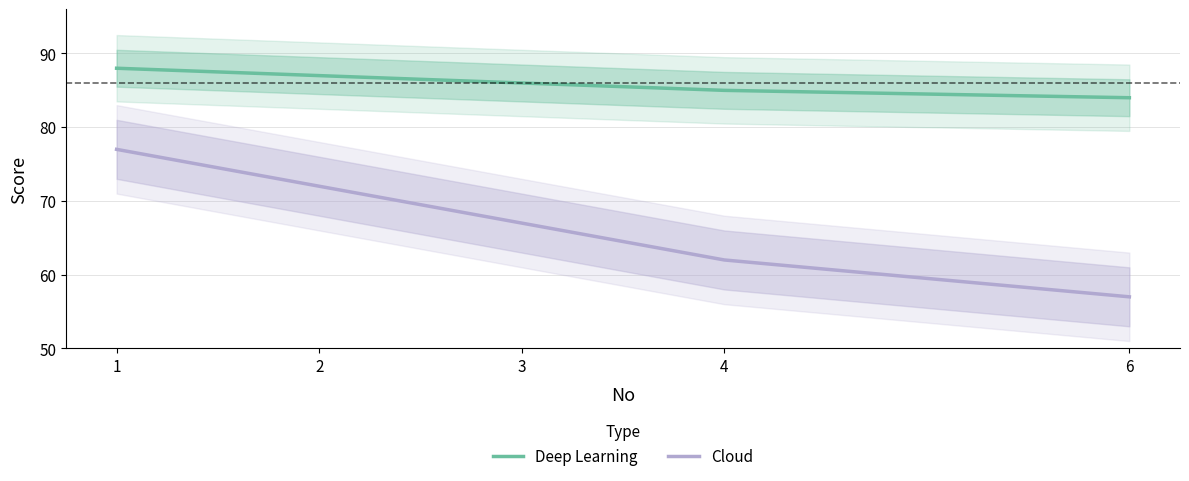

True or false: Deep Learning has a value of 87 at 2.

True